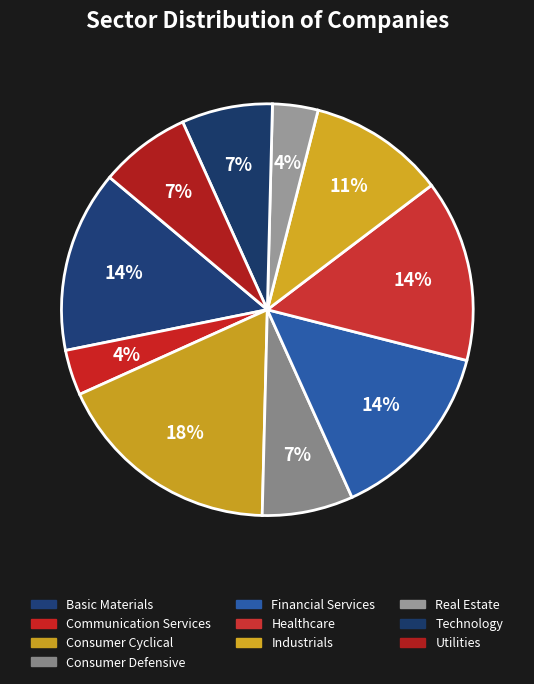

True or false: Financial Services accounts for 7% of the total.

False